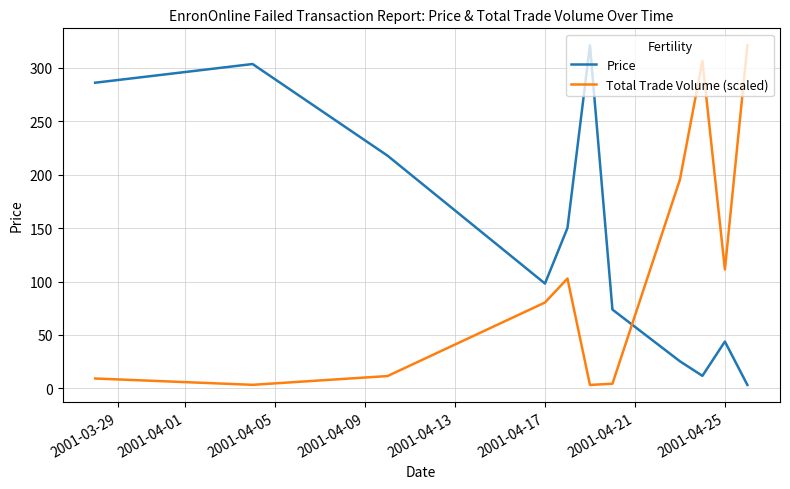

True or false: Price and Total Trade Volume (scaled) intersect in this chart.

True